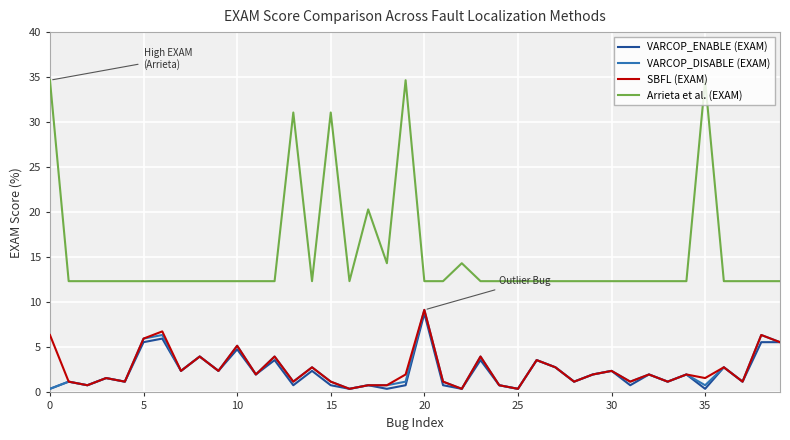

What is the greatest value displayed?

34.7